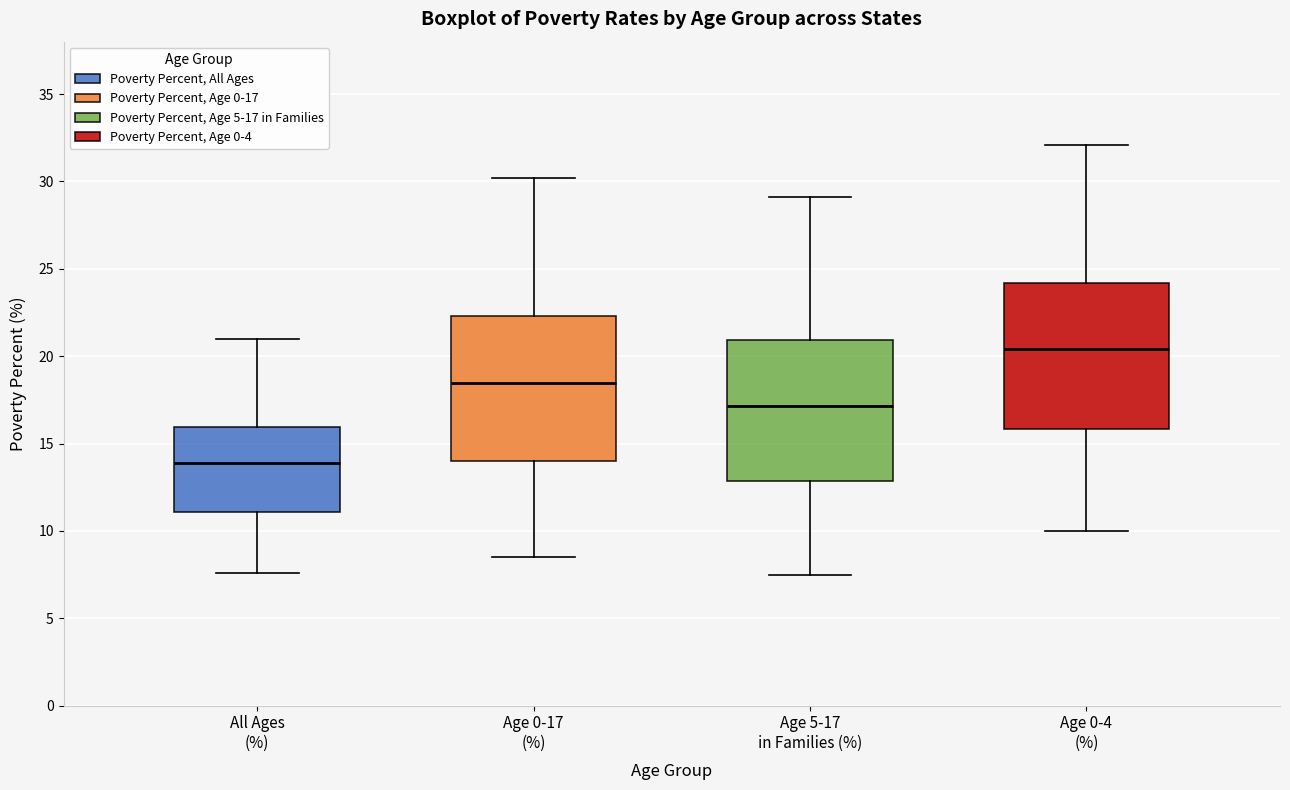

Which box has the lowest median line?

All Ages (%)